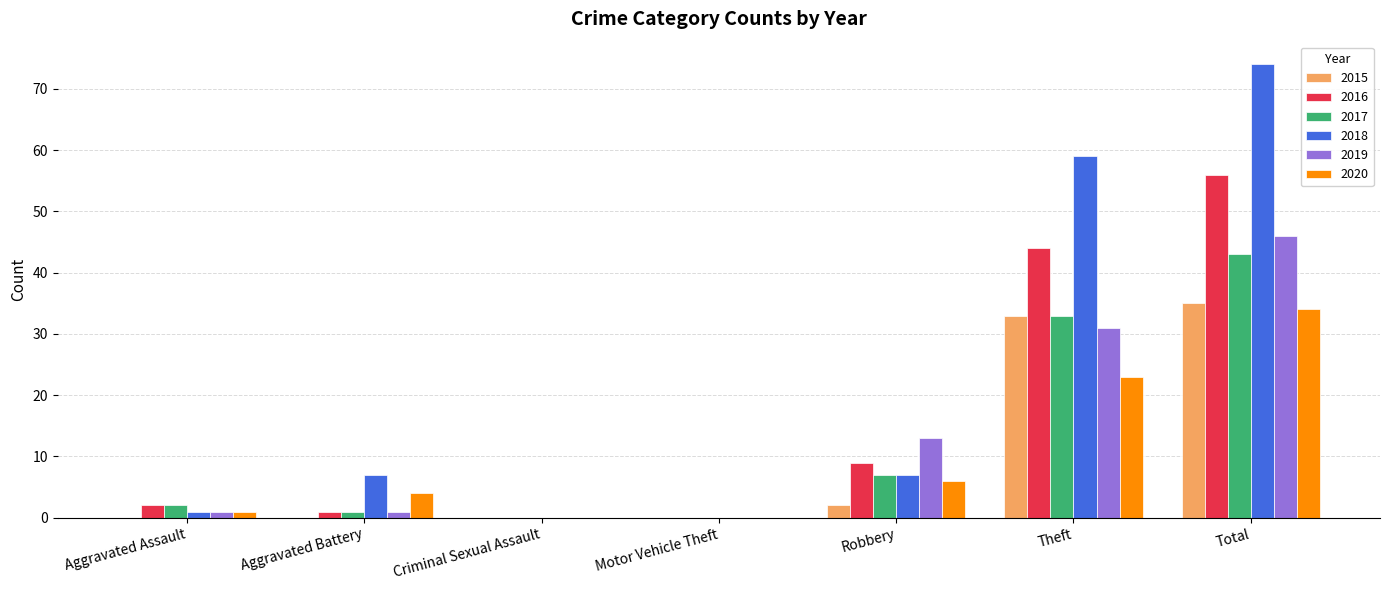

Reading left to right, extract all data points from this chart.

2015: Aggravated Assault=0	Aggravated Battery=0	Criminal Sexual Assault=0	Motor Vehicle Theft=0	Robbery=2	Theft=33	Total=35
2016: Aggravated Assault=2	Aggravated Battery=1	Criminal Sexual Assault=0	Motor Vehicle Theft=0	Robbery=9	Theft=44	Total=56
2017: Aggravated Assault=2	Aggravated Battery=1	Criminal Sexual Assault=0	Motor Vehicle Theft=0	Robbery=7	Theft=33	Total=43
2018: Aggravated Assault=1	Aggravated Battery=7	Criminal Sexual Assault=0	Motor Vehicle Theft=0	Robbery=7	Theft=59	Total=74
2019: Aggravated Assault=1	Aggravated Battery=1	Criminal Sexual Assault=0	Motor Vehicle Theft=0	Robbery=13	Theft=31	Total=46
2020: Aggravated Assault=1	Aggravated Battery=4	Criminal Sexual Assault=0	Motor Vehicle Theft=0	Robbery=6	Theft=23	Total=34